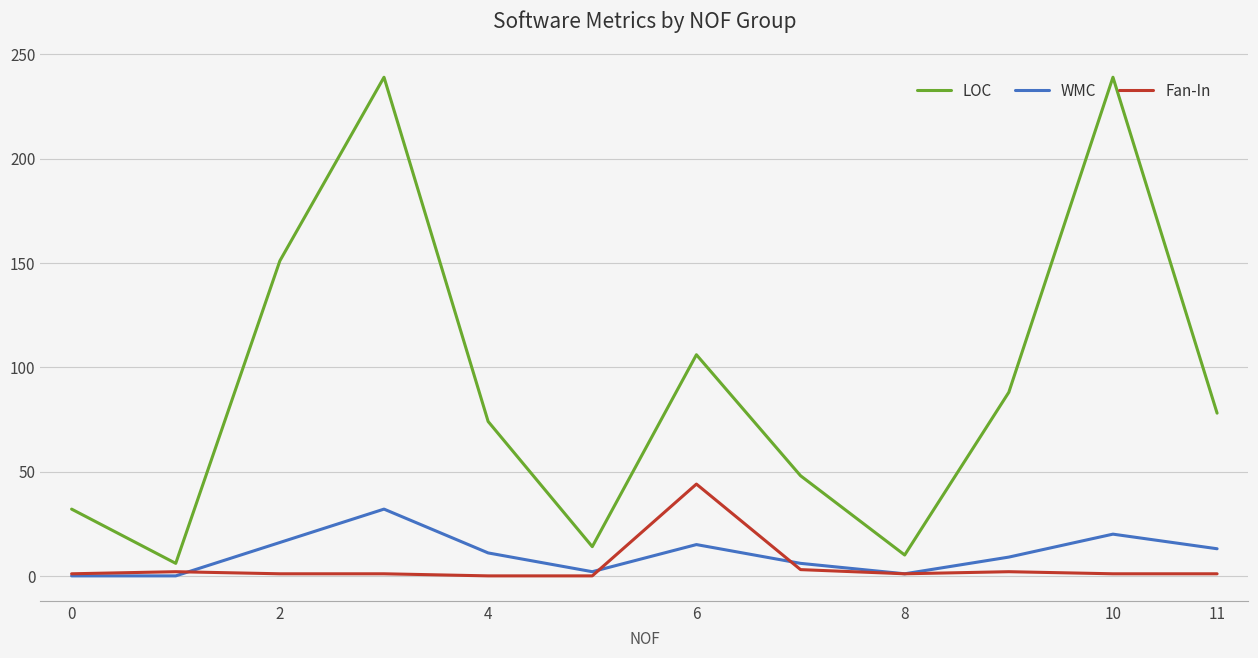

Which series has the largest total across all categories?

LOC